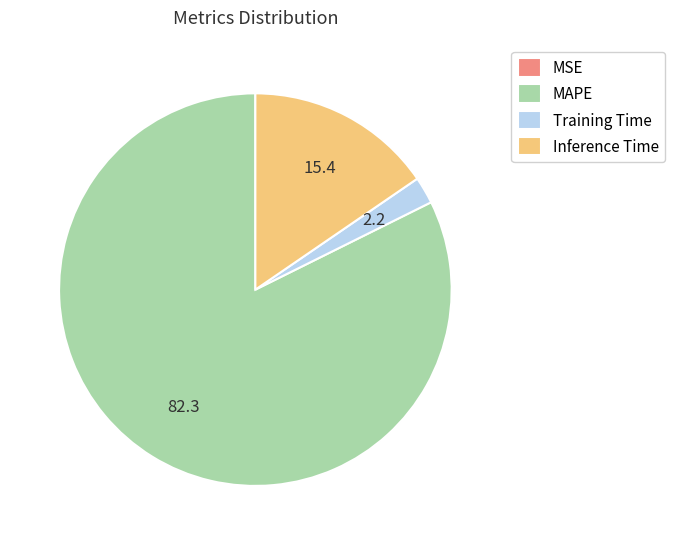

What is the largest slice in the pie chart?

MAPE